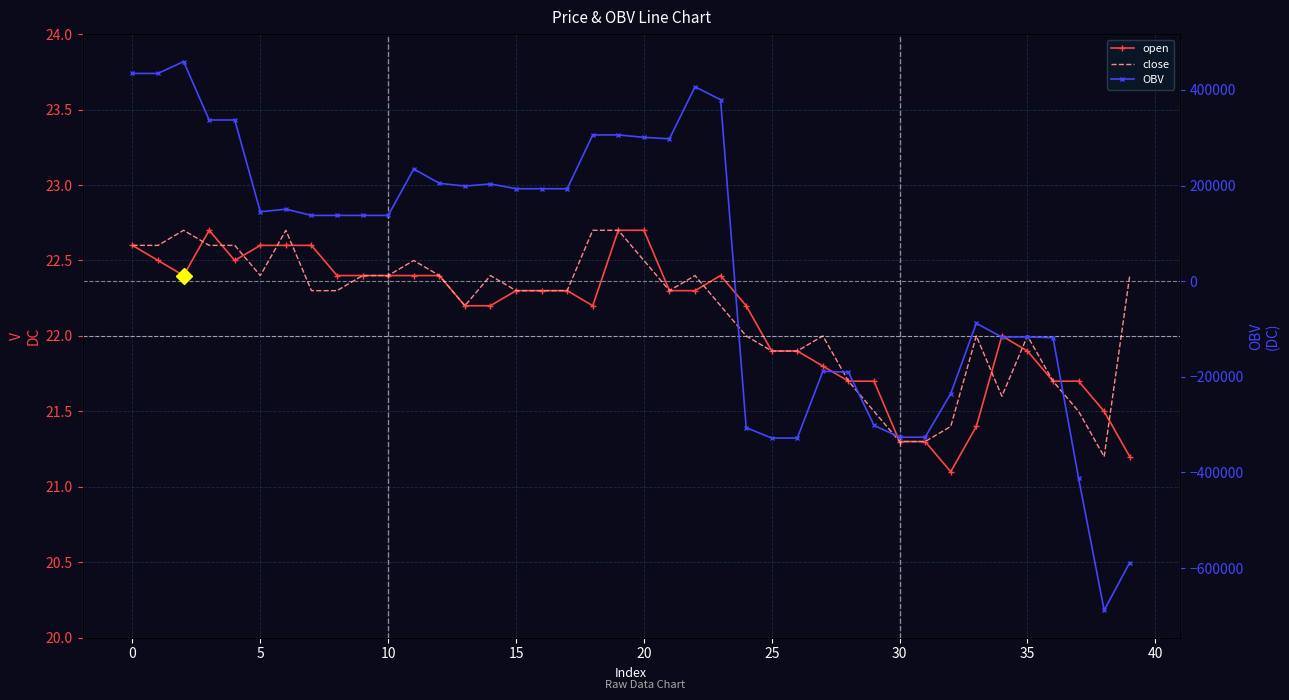

What is the value of the close point at the 11th from the left?

22.4